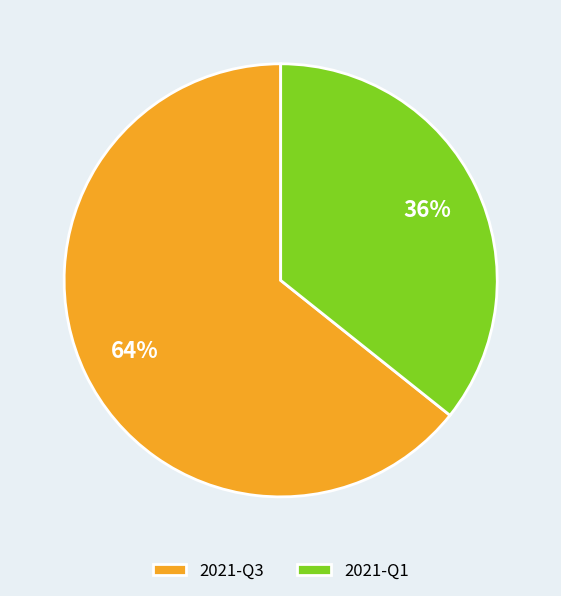

Is it true that 2021-Q1 is 36% of the pie?

True